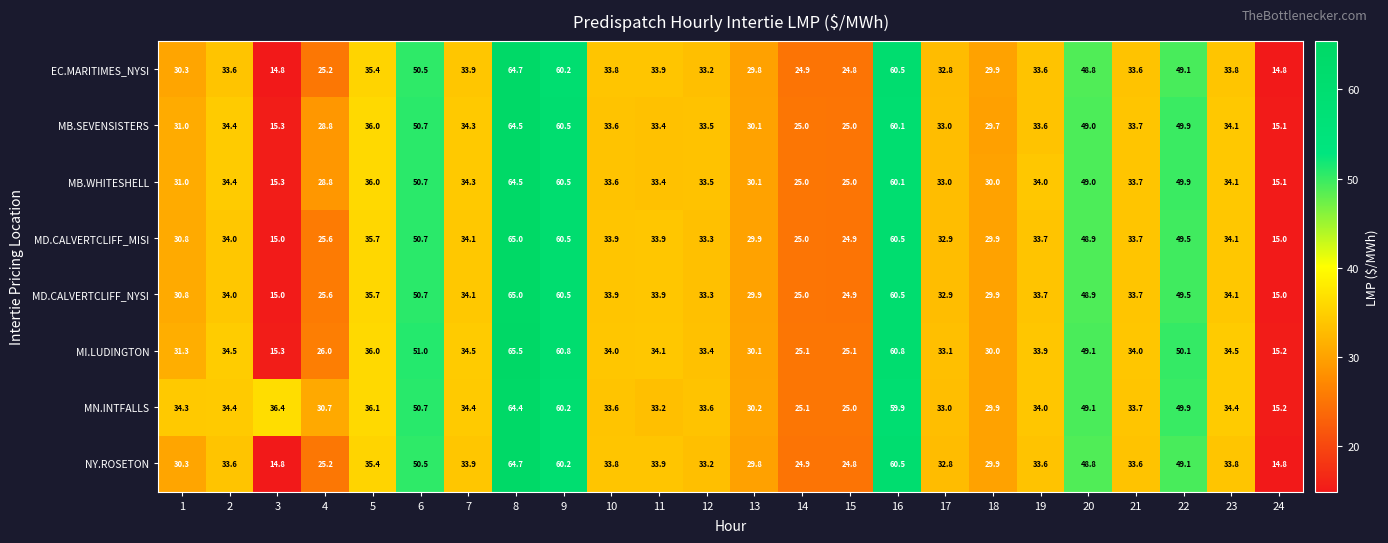

What is the minimum value shown in the chart?

14.8